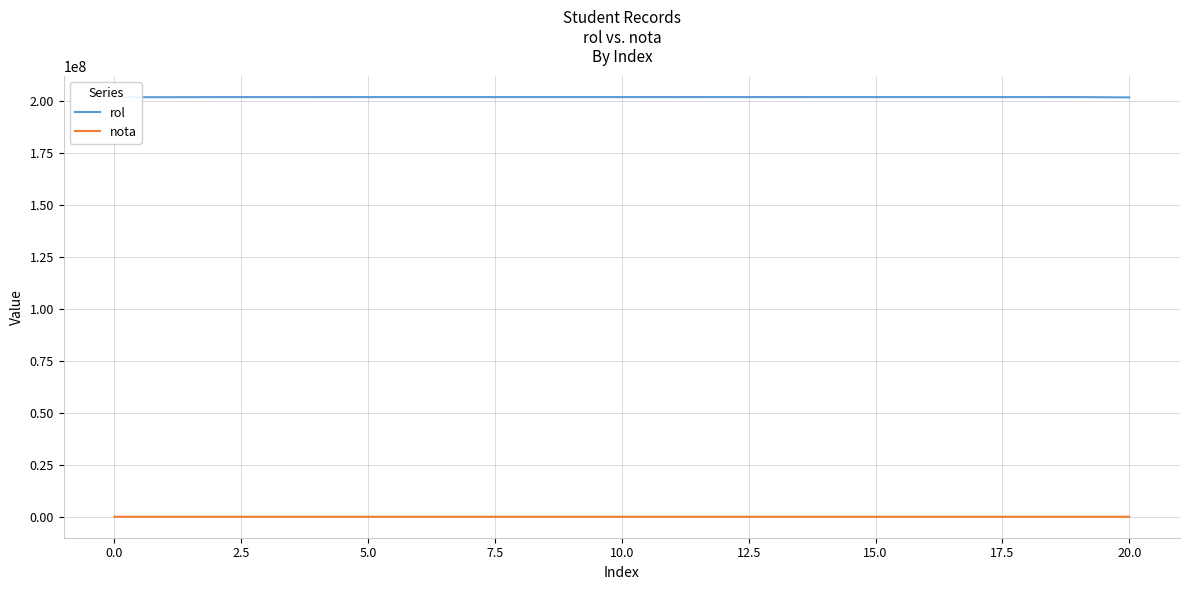

What is the greatest value displayed?

201866707